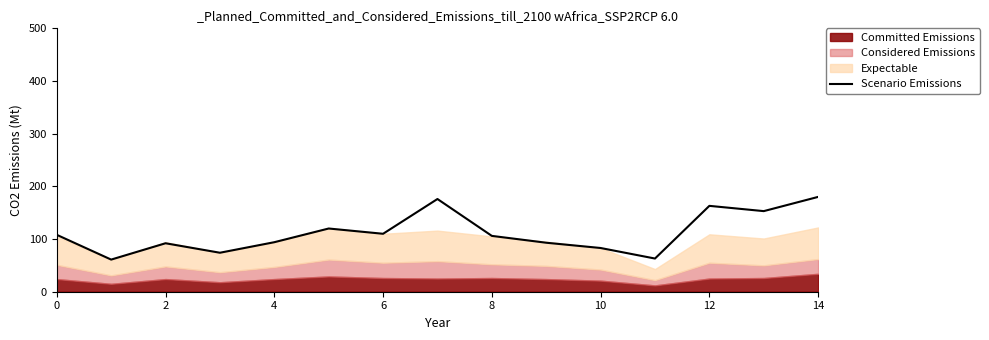

Reading left to right, list all the values displayed in this chart.

108	61	92	74	94	120	110	176	106	93	83	63	163	153	180